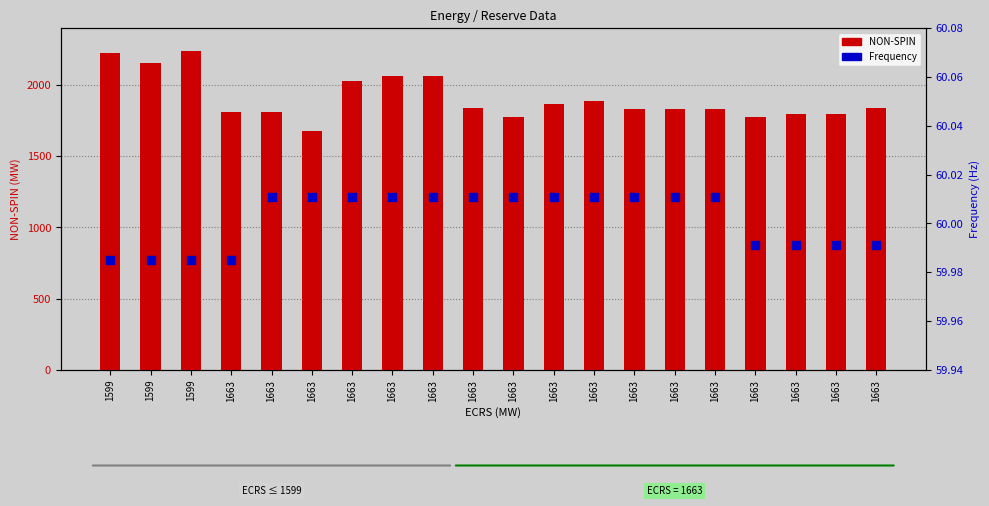

What are all the series names shown in the legend?

NON-SPIN, Frequency